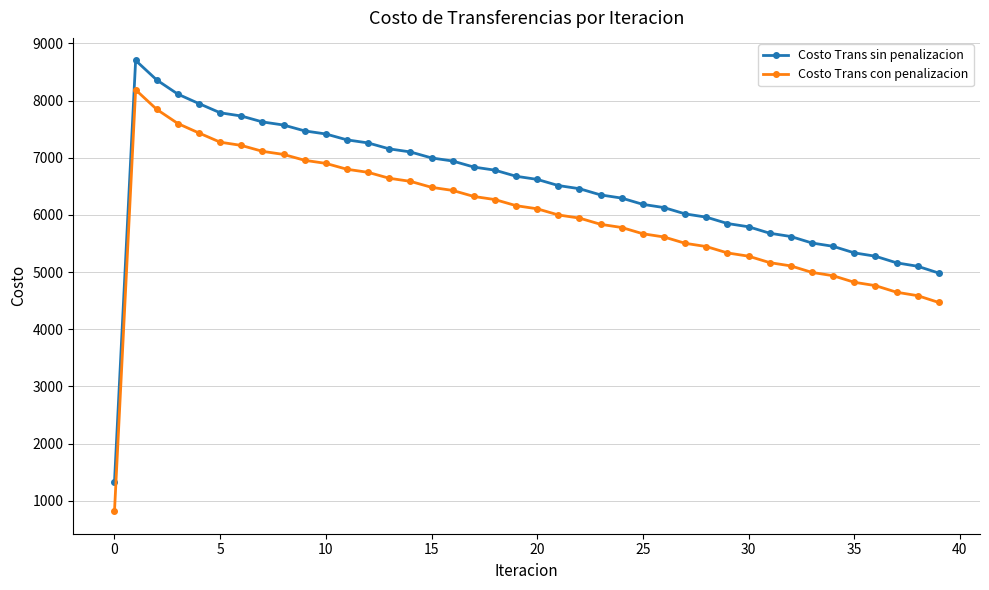

What is the average value of the Costo Trans con penalizacion series?

5971.0